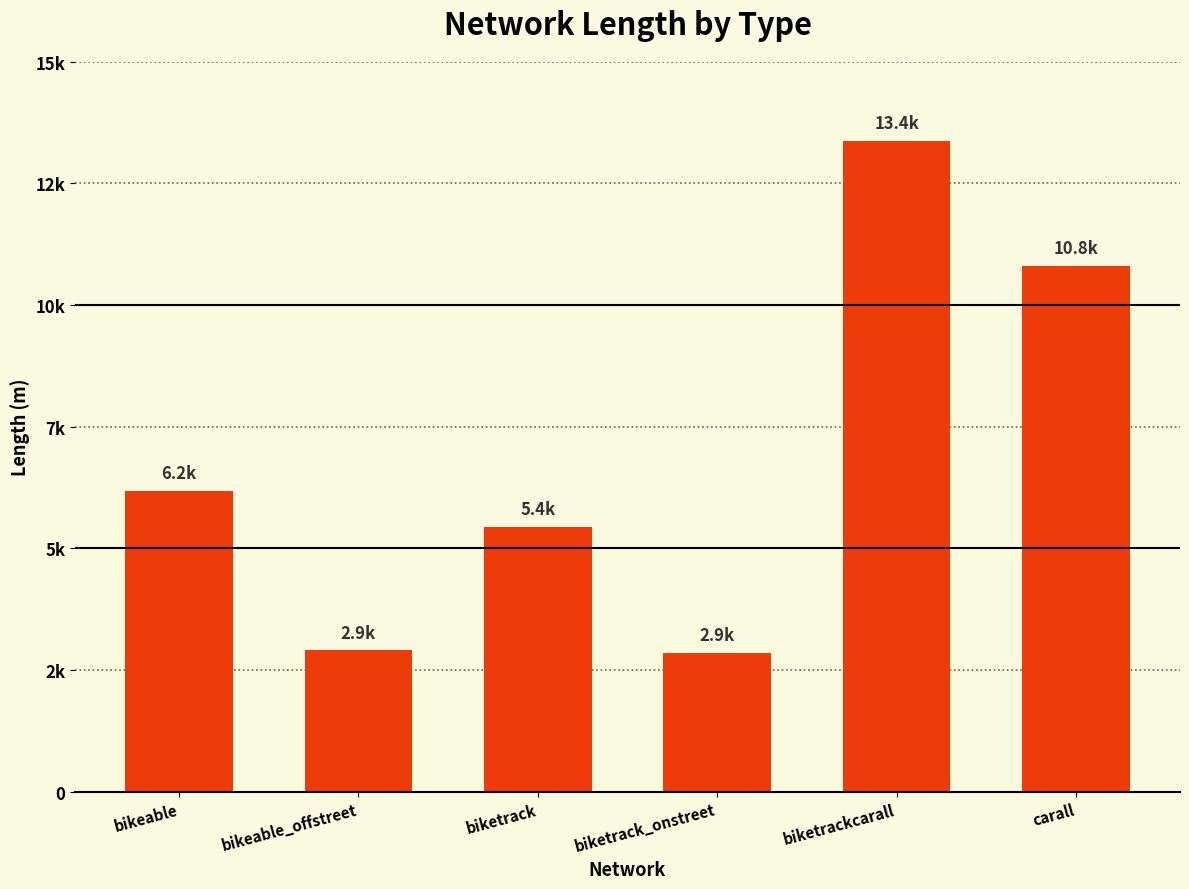

Approximately how many times larger is the value at bikeable compared to bikeable_offstreet?

2.1